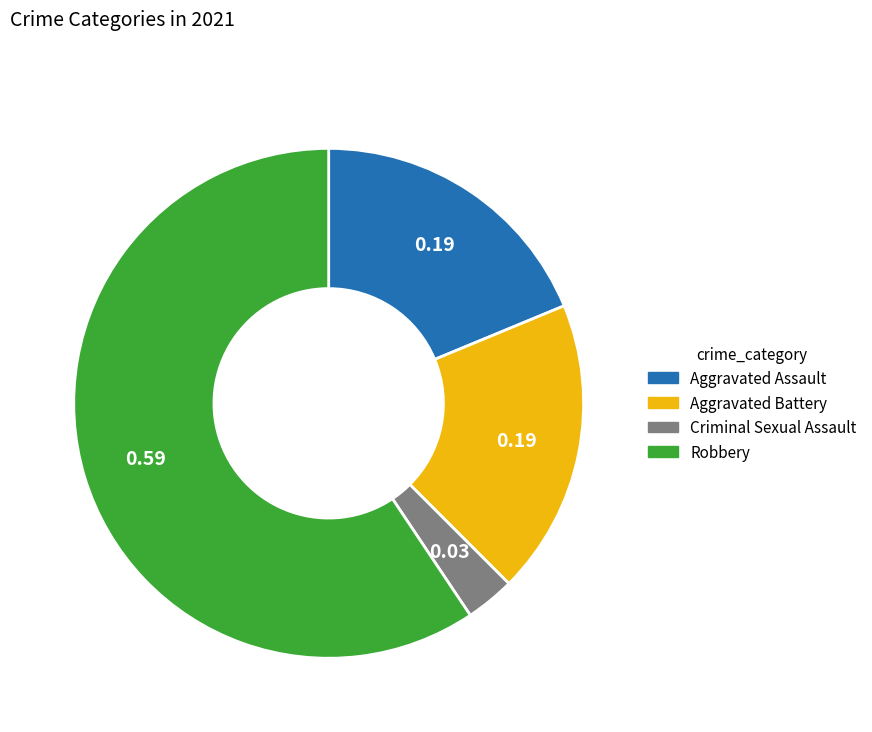

How many slices are in this pie chart?

4